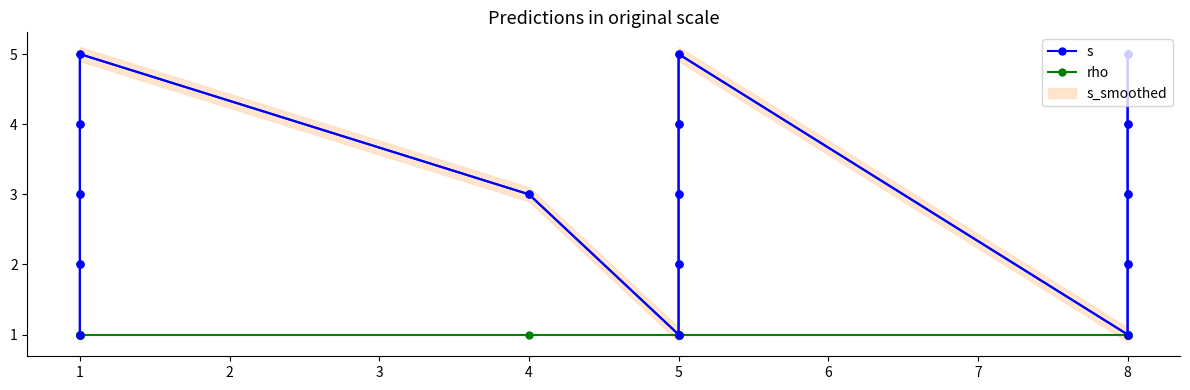

What is the value of the s point at the 2nd from the left?

2